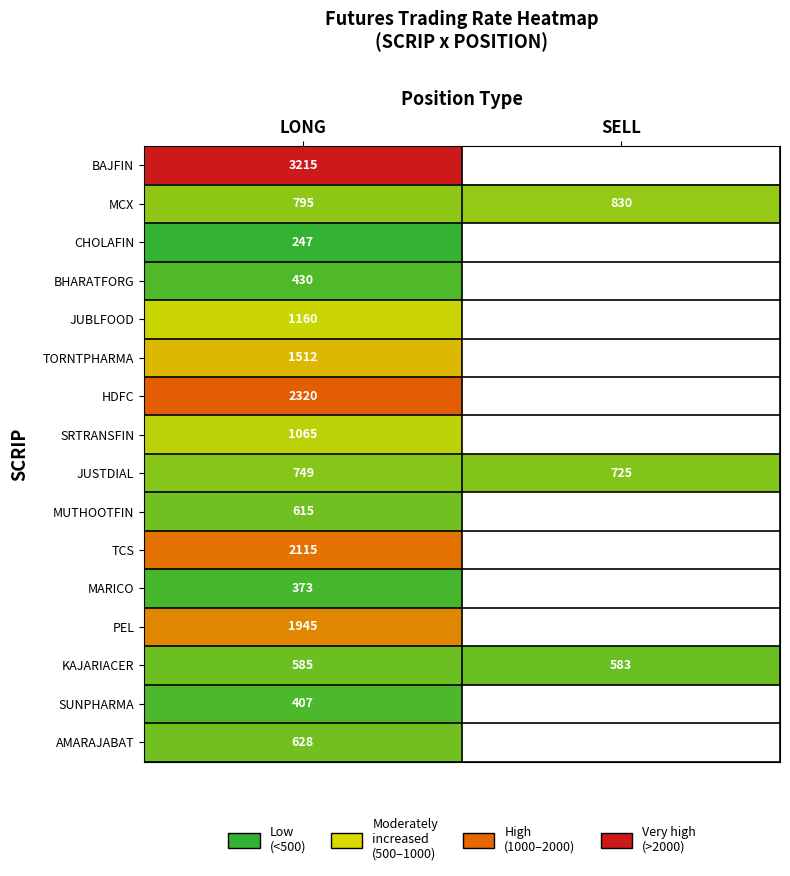

The MARICO series shows 188.2 at LONG. True or false?

False